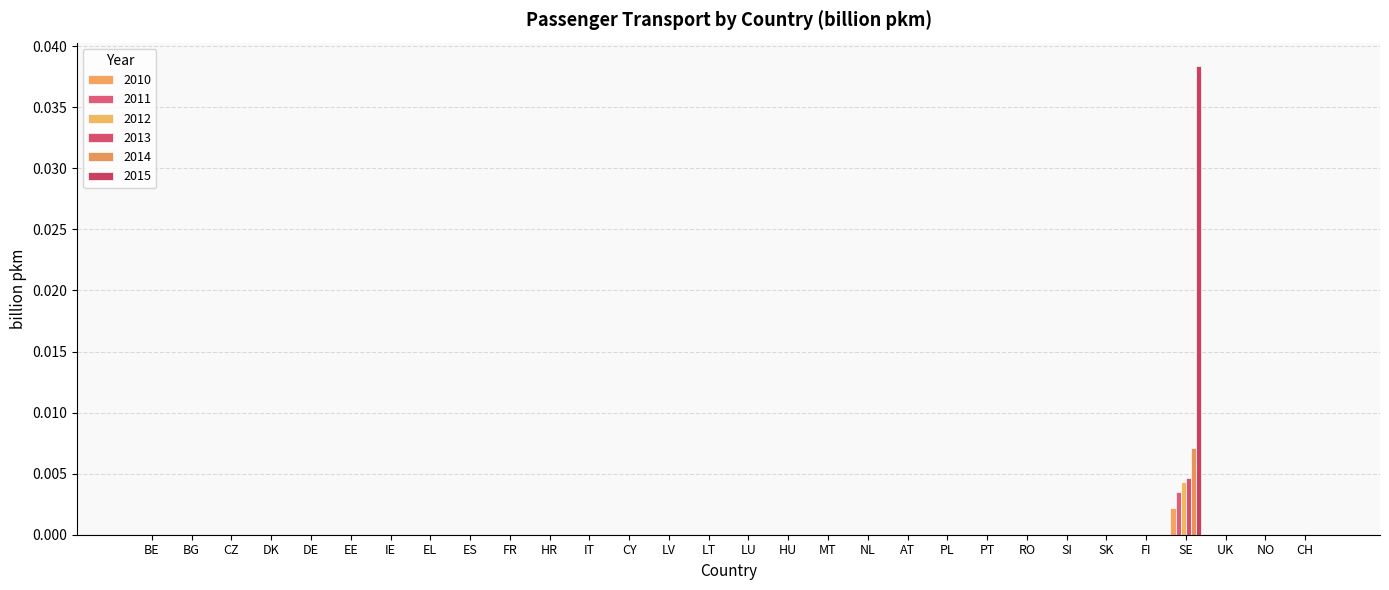

Which series changed the most between EE and IT?

2010